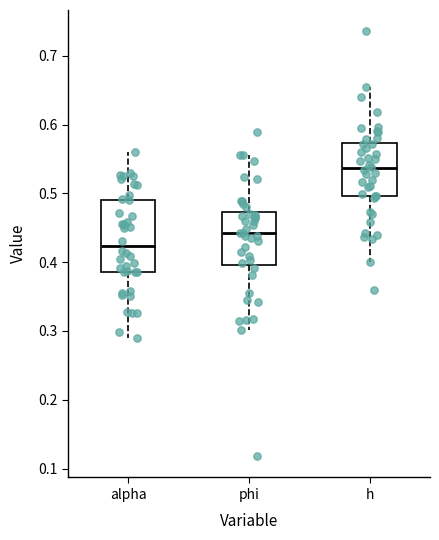

Which box's median line is the highest?

h